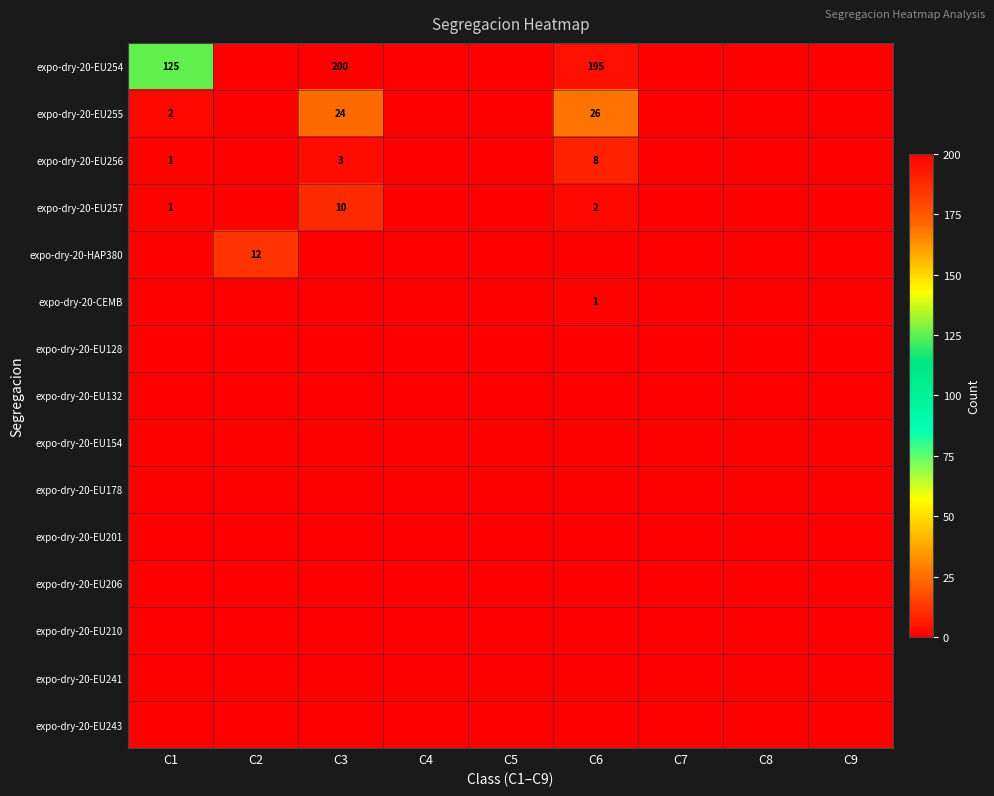

The value of expo-dry-20-EU255 at C1 is 3. True or false?

False